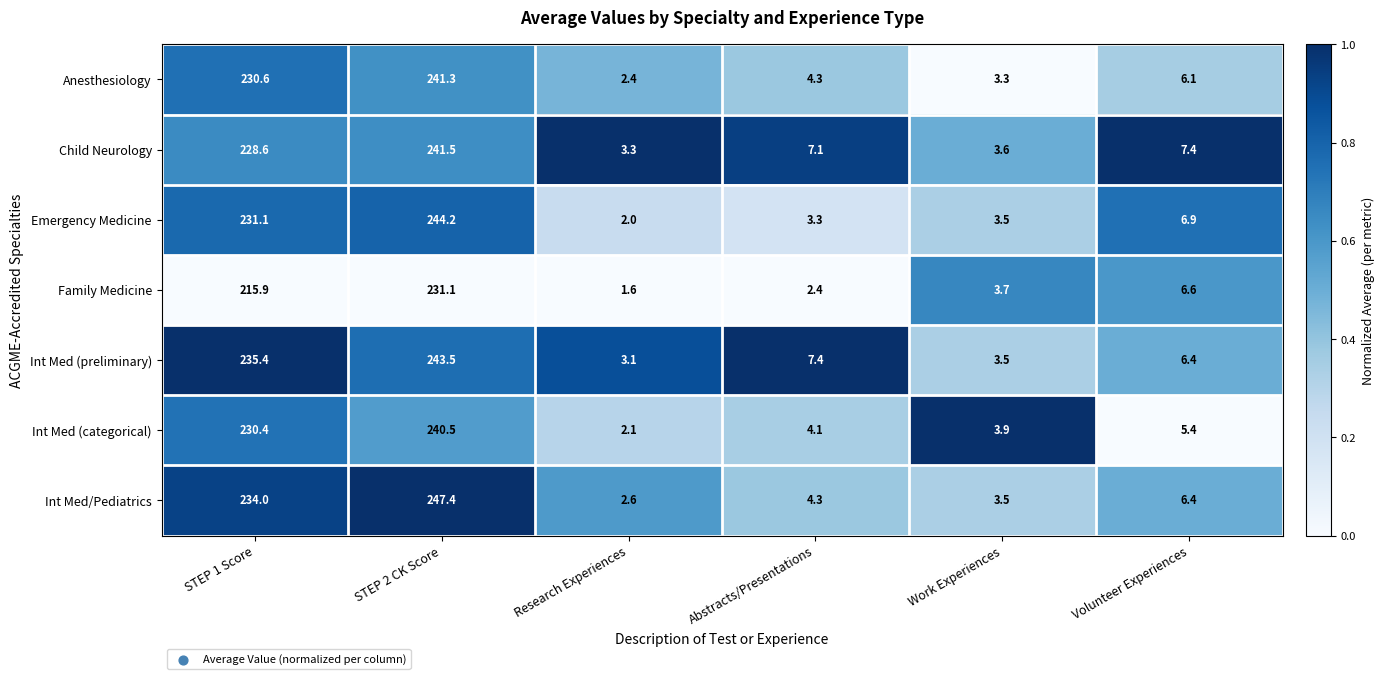

Which series has the largest total across all categories?

Int Med (preliminary)